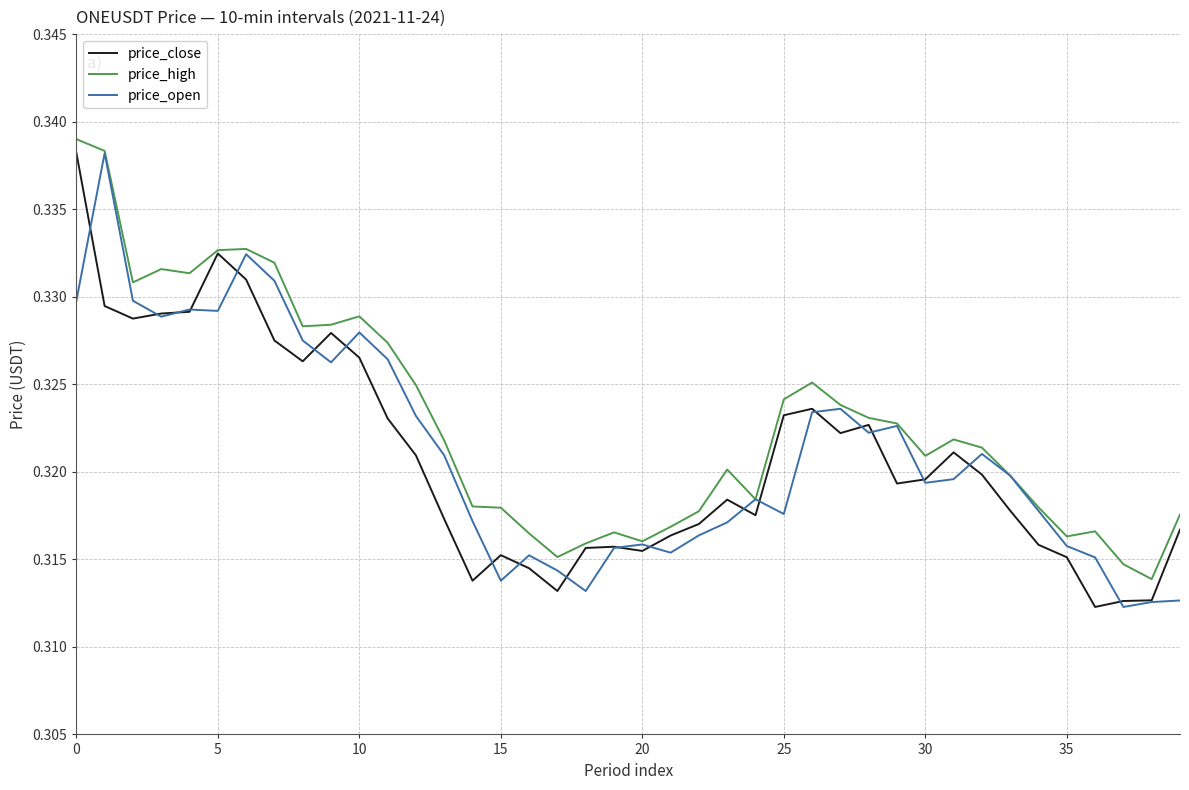

At how many categories does at least one series exceed 0?

40